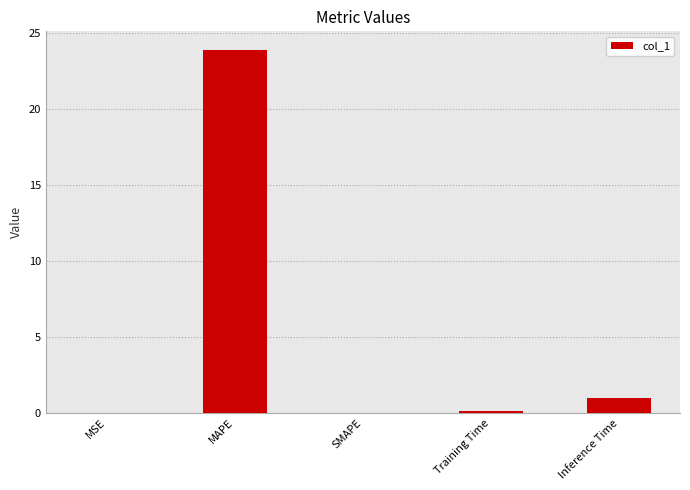

True or false: the data shows 13.3 at MAPE.

False